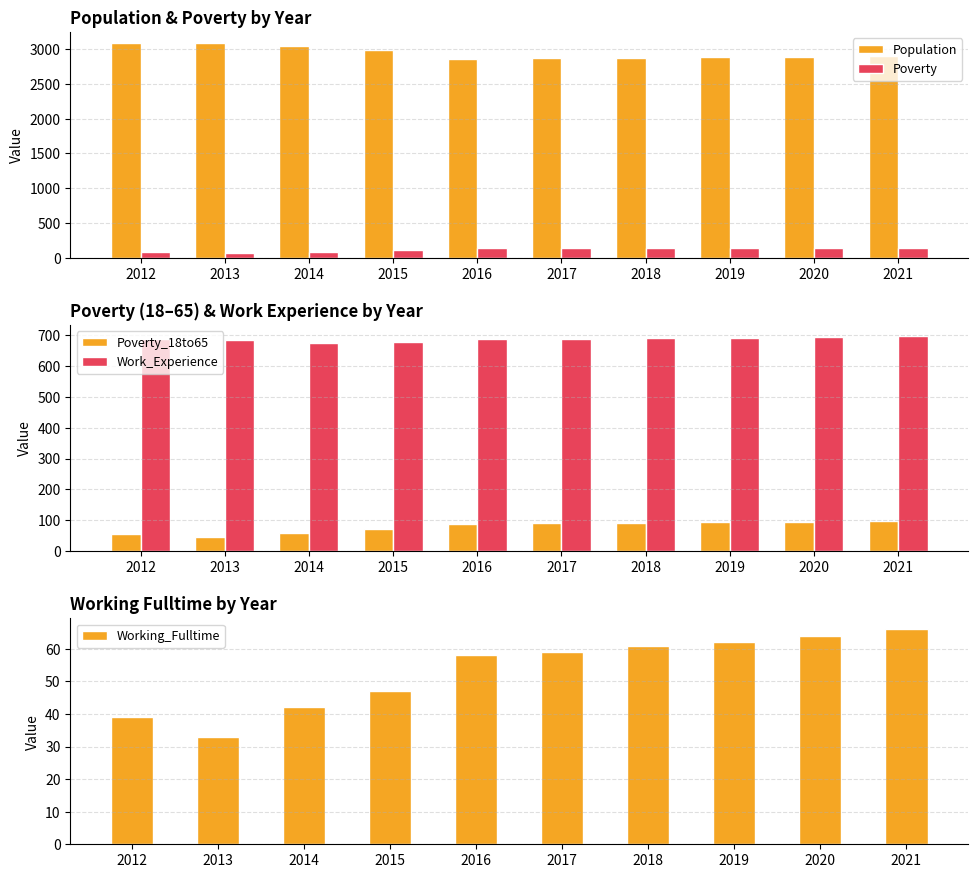

Between 2019 and 2013, which is larger?

2013